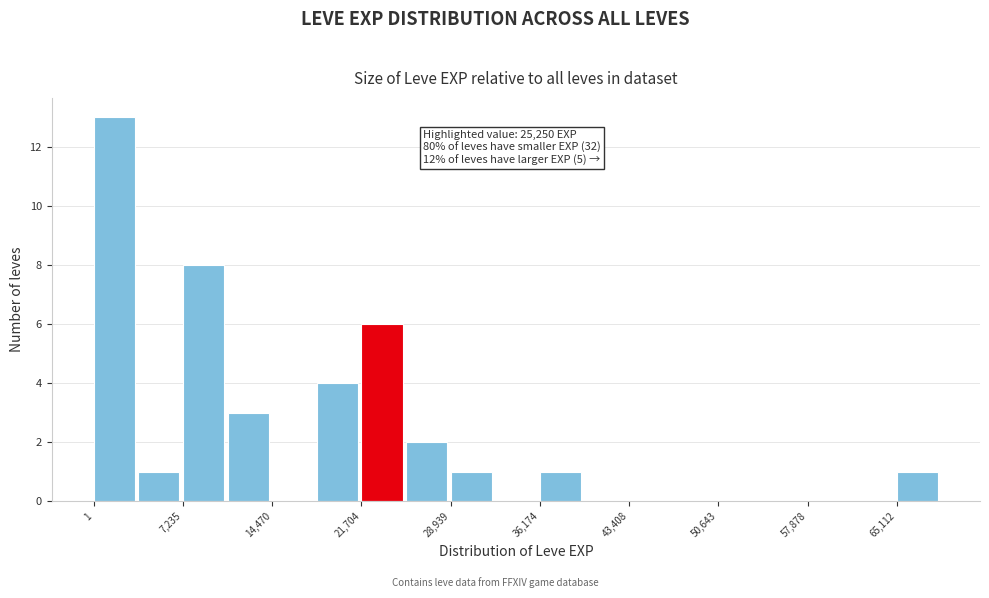

Read against the x-axis, roughly where is the centre of the tallest bar?

2000